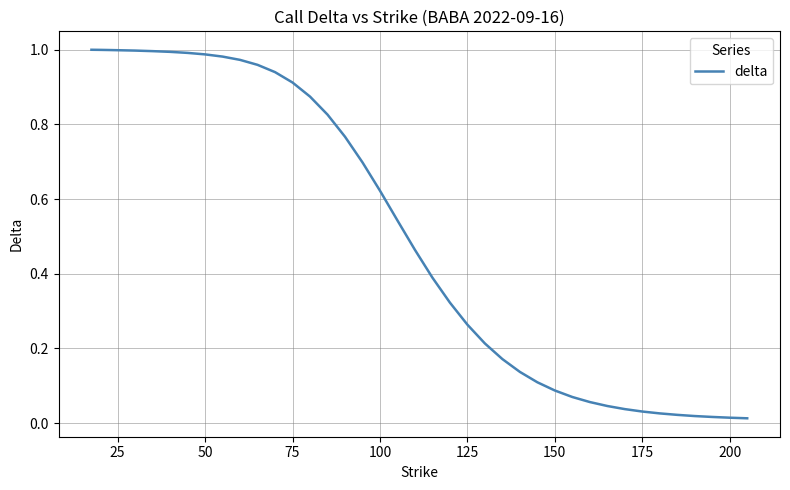

True or false: the data shows 0.0 at 150.

False